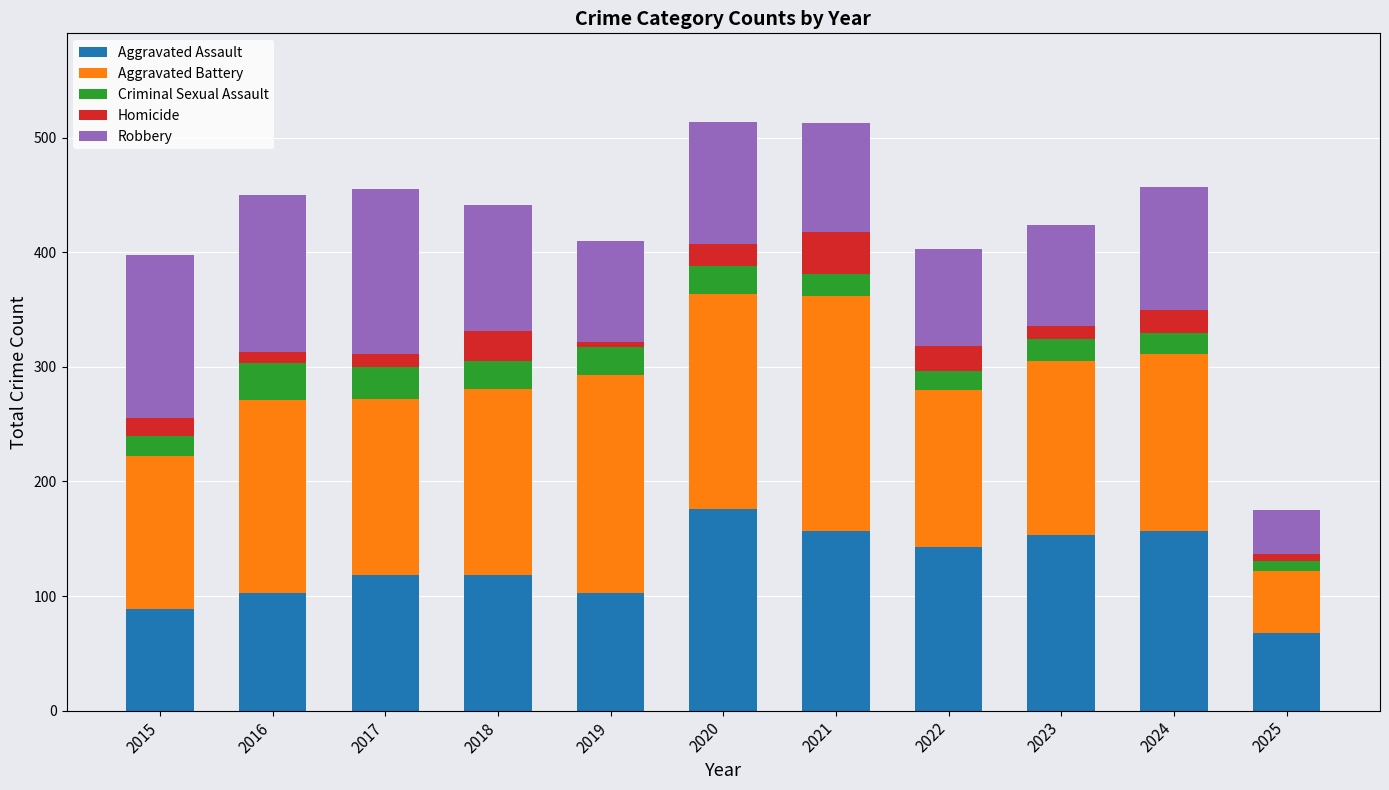

What is the total value across all series at 2021?

513